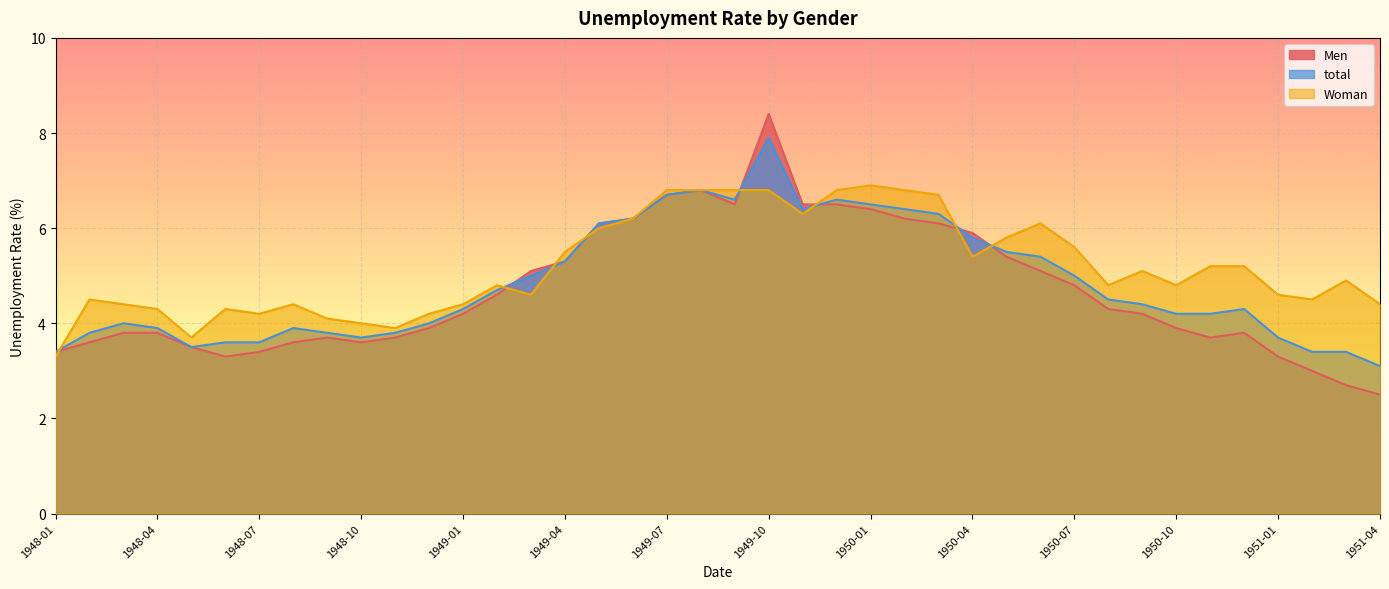

What is the value of the total point at the 37th from the left?

3.7